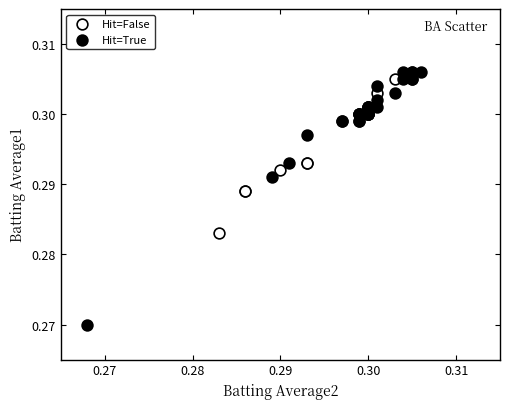

Which series reaches the minimum Y coordinate?

Hit=True